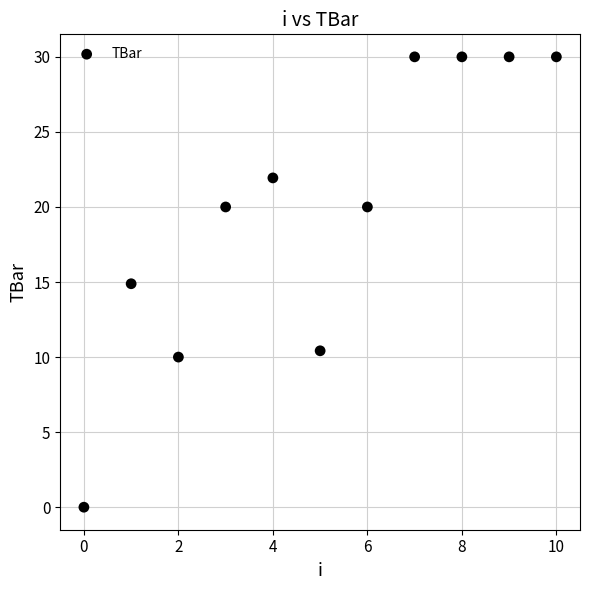

What is the average Y value?

19.7